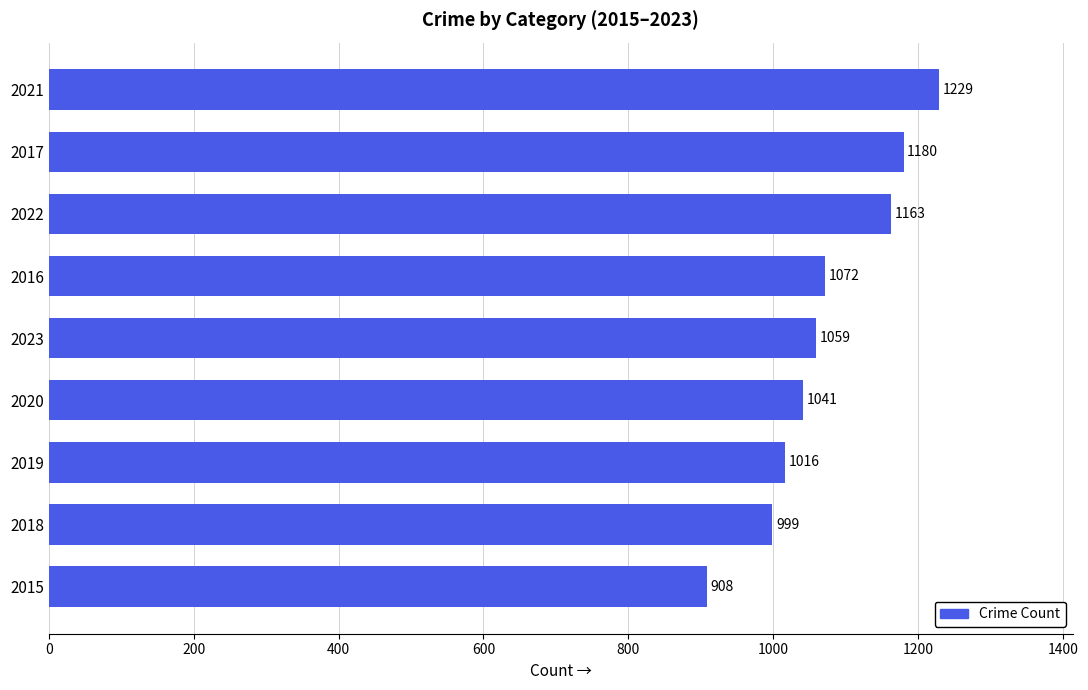

List the labels in order of value, smallest first.

2015, 2018, 2019, 2020, 2023, 2016, 2022, 2017, 2021